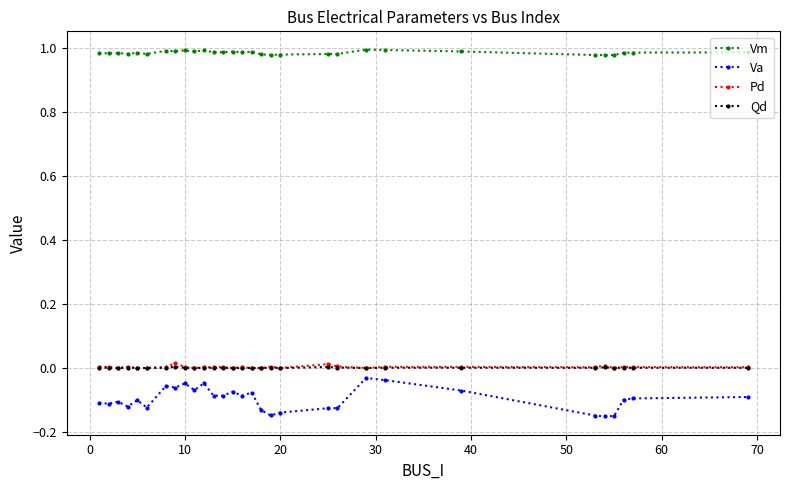

True or false: Vm and Qd intersect in this chart.

False